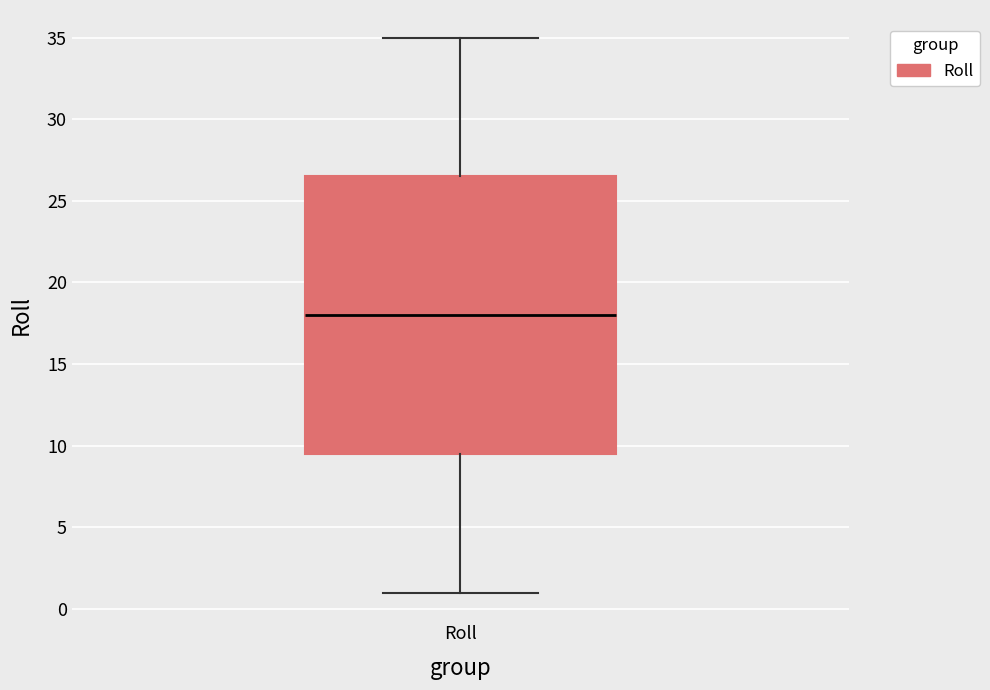

Transcribe this box plot: give where the median line is, the range the box spans, and where the two whiskers end, as read against the y-axis. The values are not printed on the chart, so give them approximately, as read against the axis.

median 18.0, box 9.5 to 26.5, whiskers 1.0 to 35.0